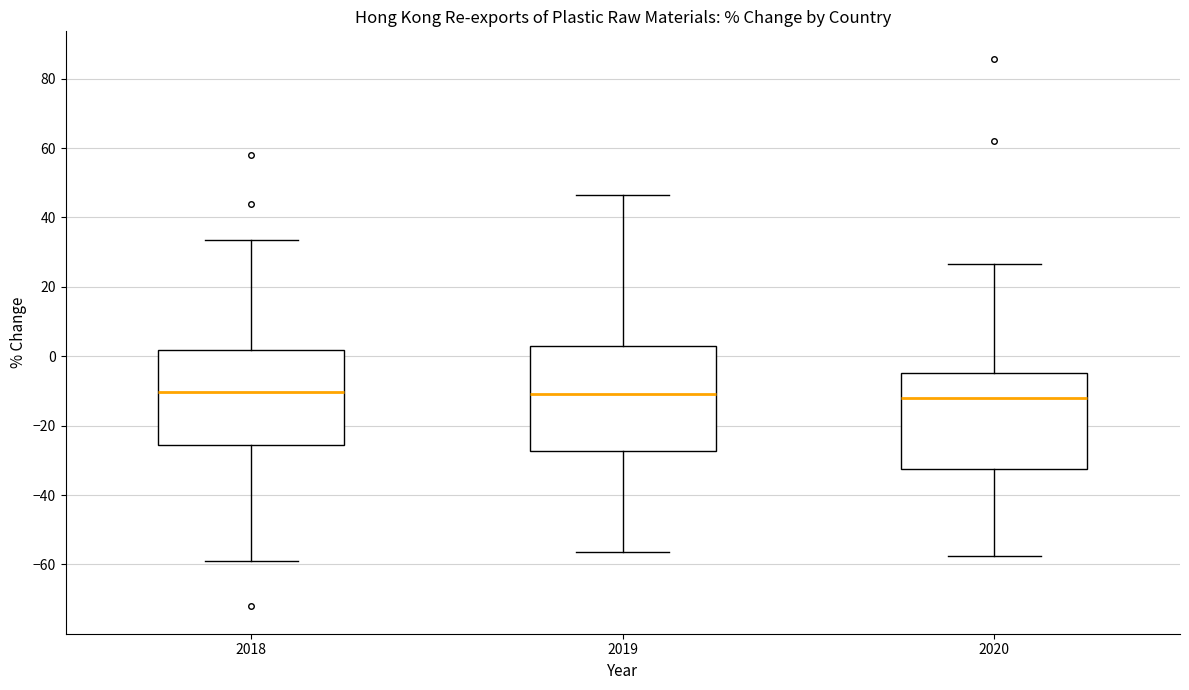

Reading left to right, transcribe this box plot: for each box, give where its median line is, the range the box spans, and where its two whiskers end, as read against the y-axis. The values are not printed on the chart, so give them approximately, as read against the axis.

2018: median -10, box -26 to 2, whiskers -58 to 34
2019: median -10, box -28 to 2, whiskers -56 to 46
2020: median -12, box -32 to -4, whiskers -58 to 26